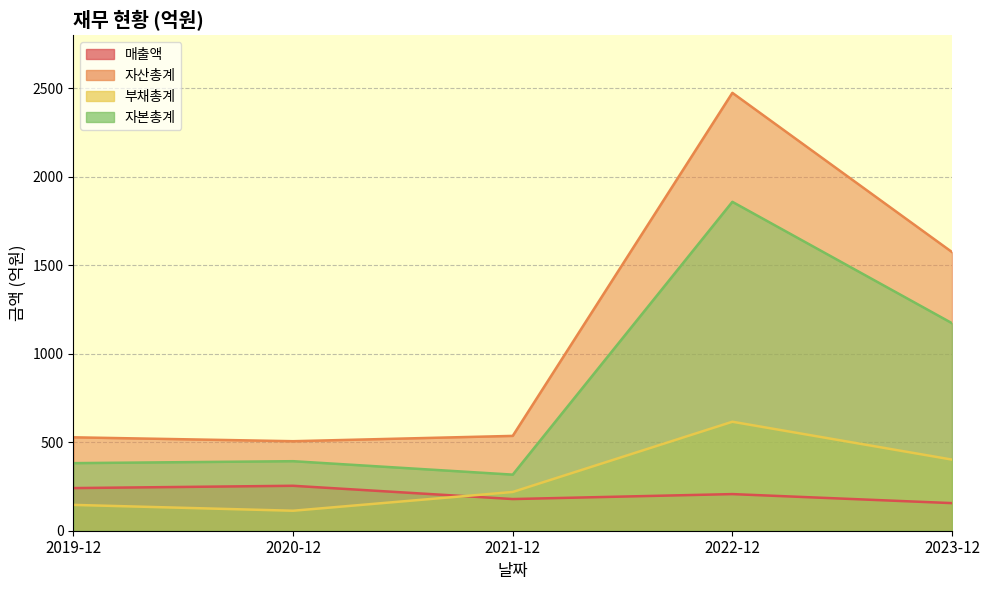

Rank the series by their maximum value, from lowest to highest.

매출액, 부채총계, 자본총계, 자산총계